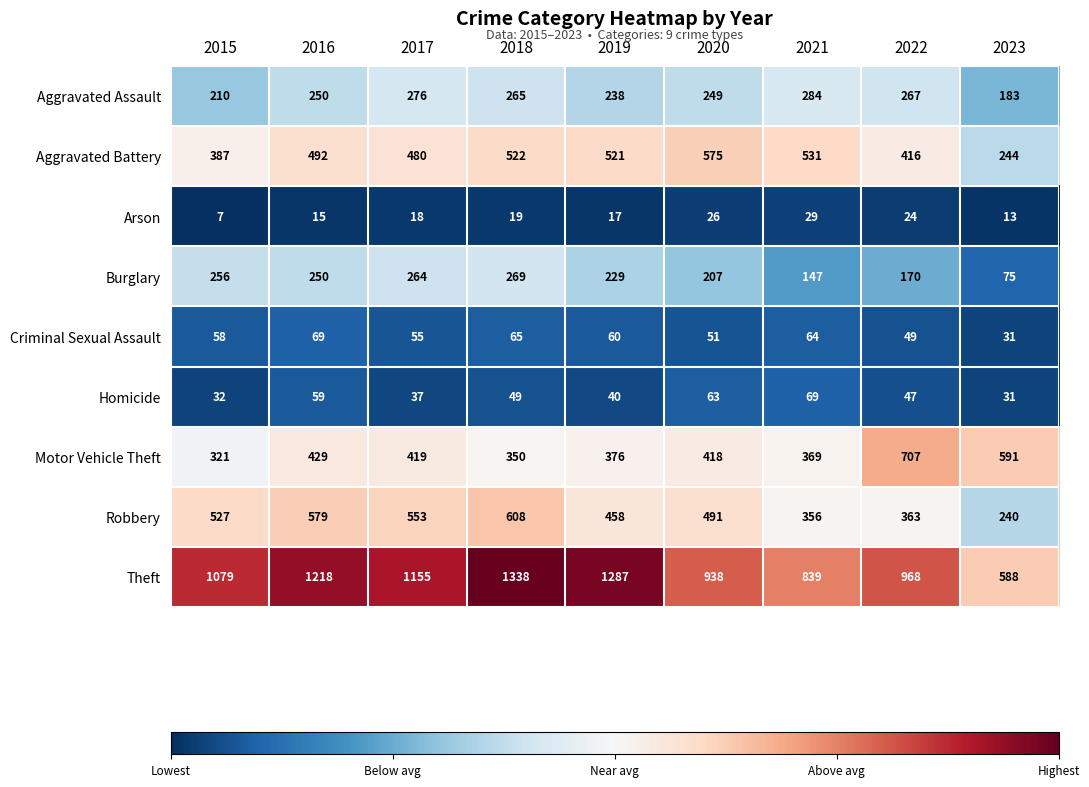

Which series changed the most between 2016 and 2017?

Theft